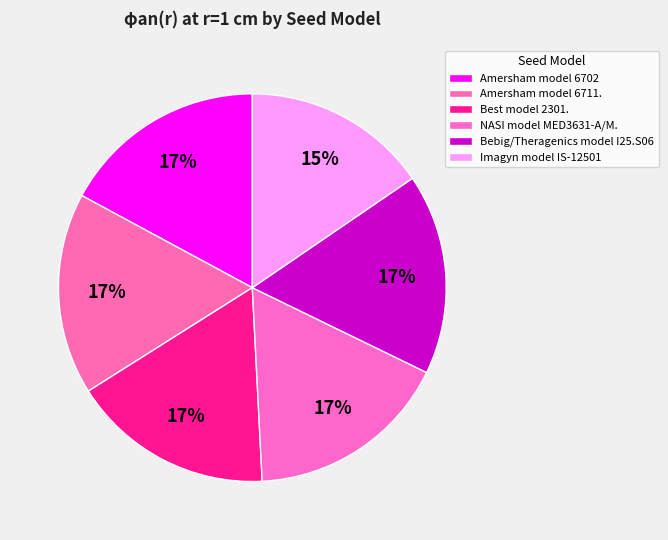

Is it true that Amersham model 6702 is 17% of the pie?

True